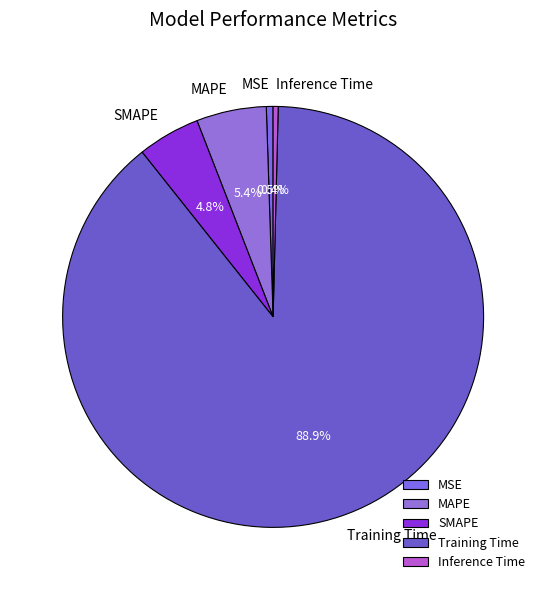

The Training Time slice represents 83% of the pie. True or false?

False